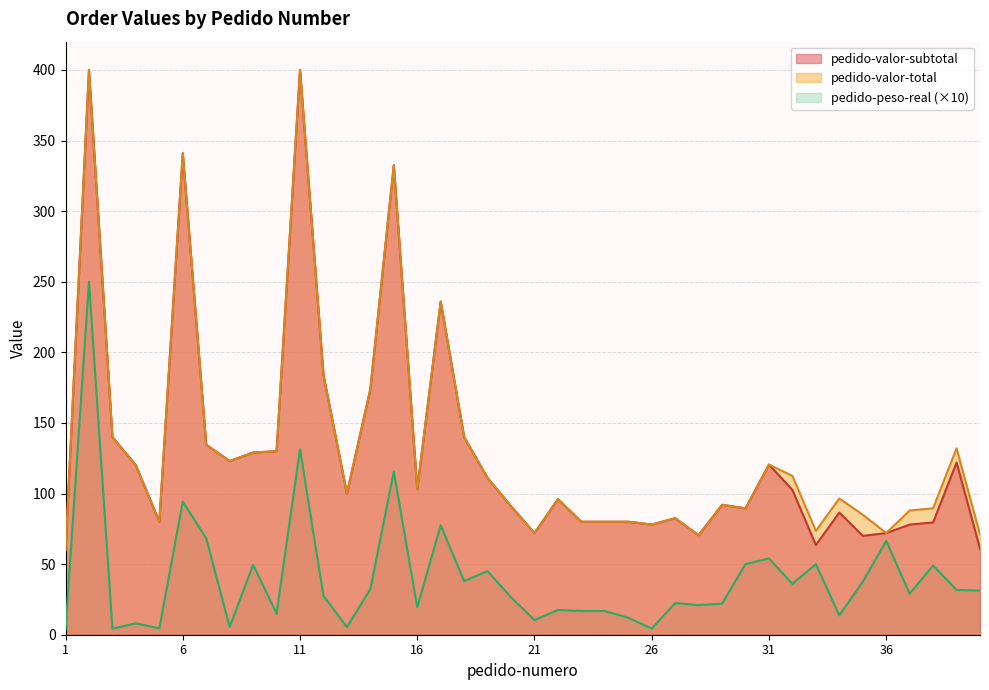

Does the chart display data point markers on the line(s)?

No